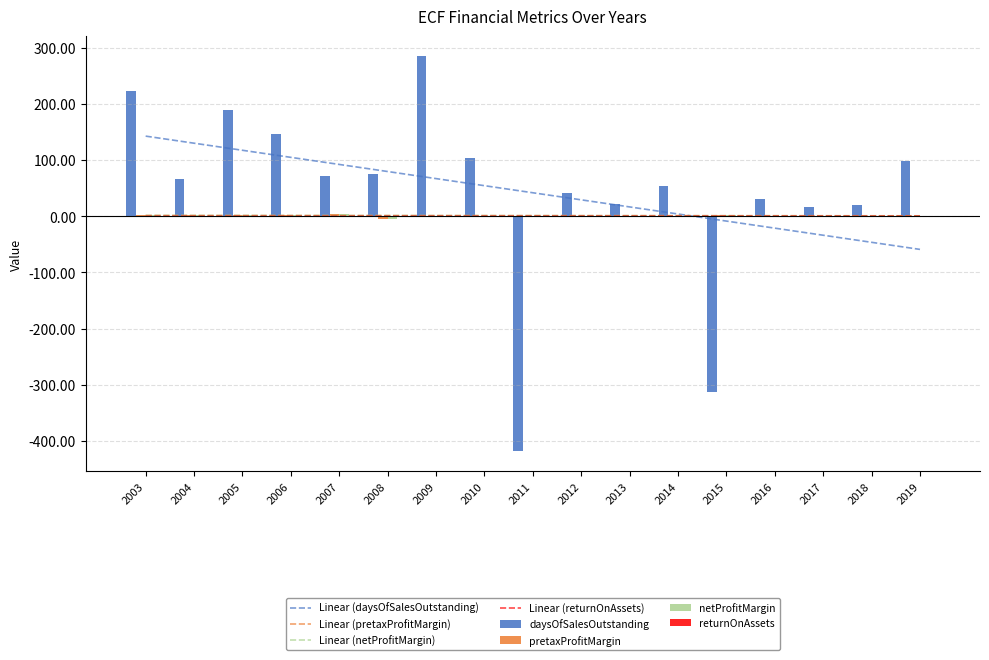

Read the netProfitMargin value at 2015.

1.3